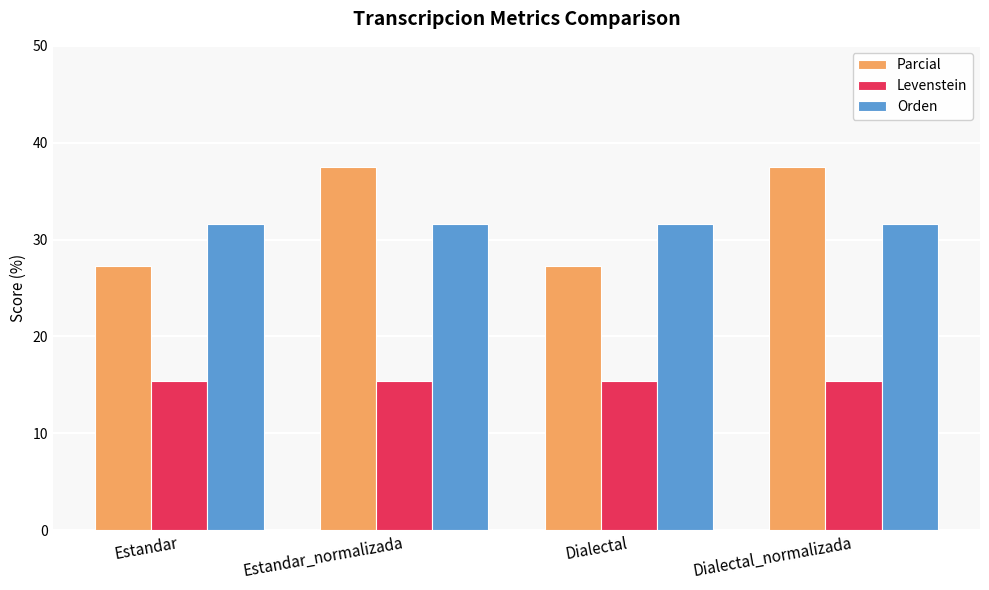

What is the average value of the Levenstein series?

15.4